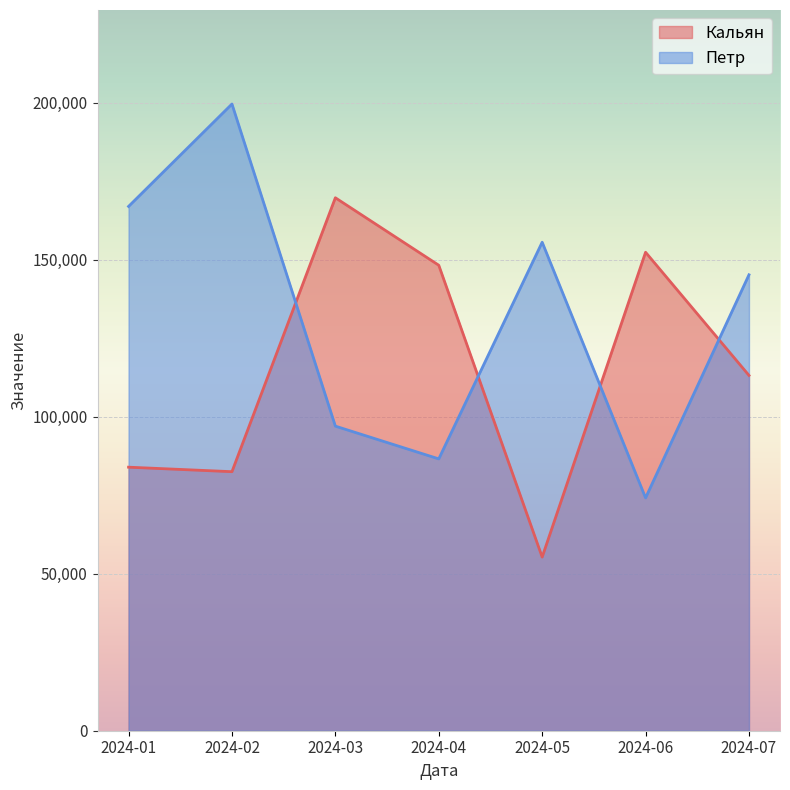

Which series has the widest spread of values?

Петр